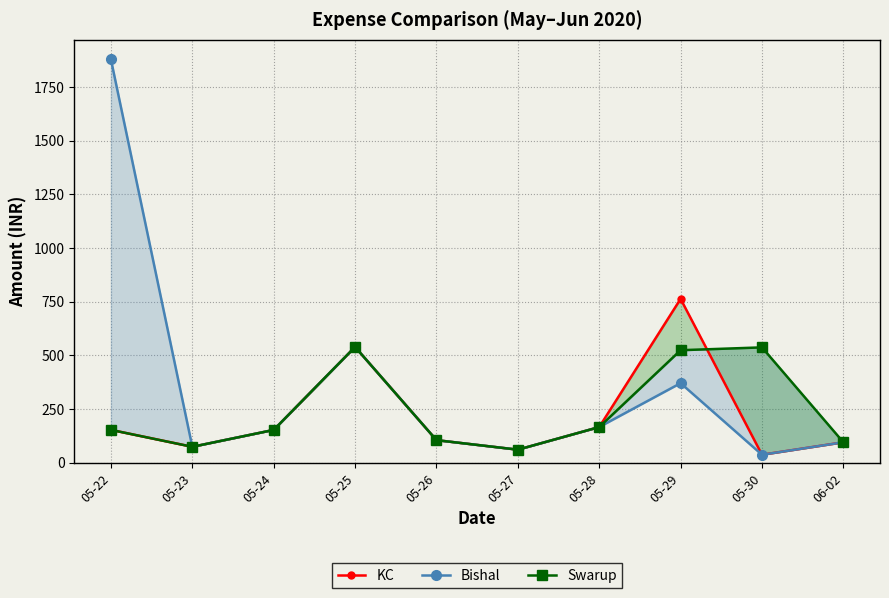

True or false: KC and Bishal intersect in this chart.

False